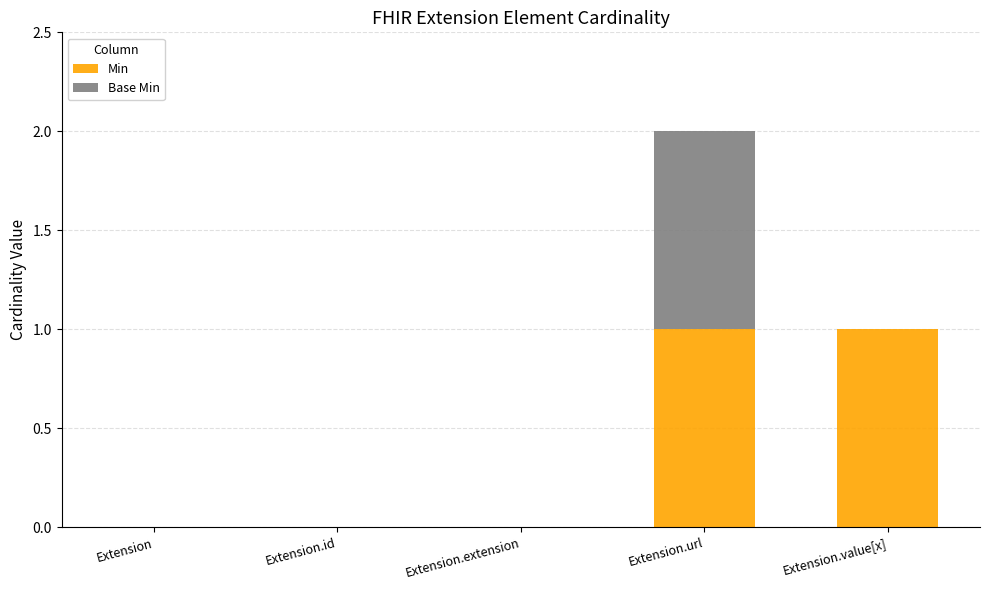

What are all the series names shown in the legend?

Min, Base Min